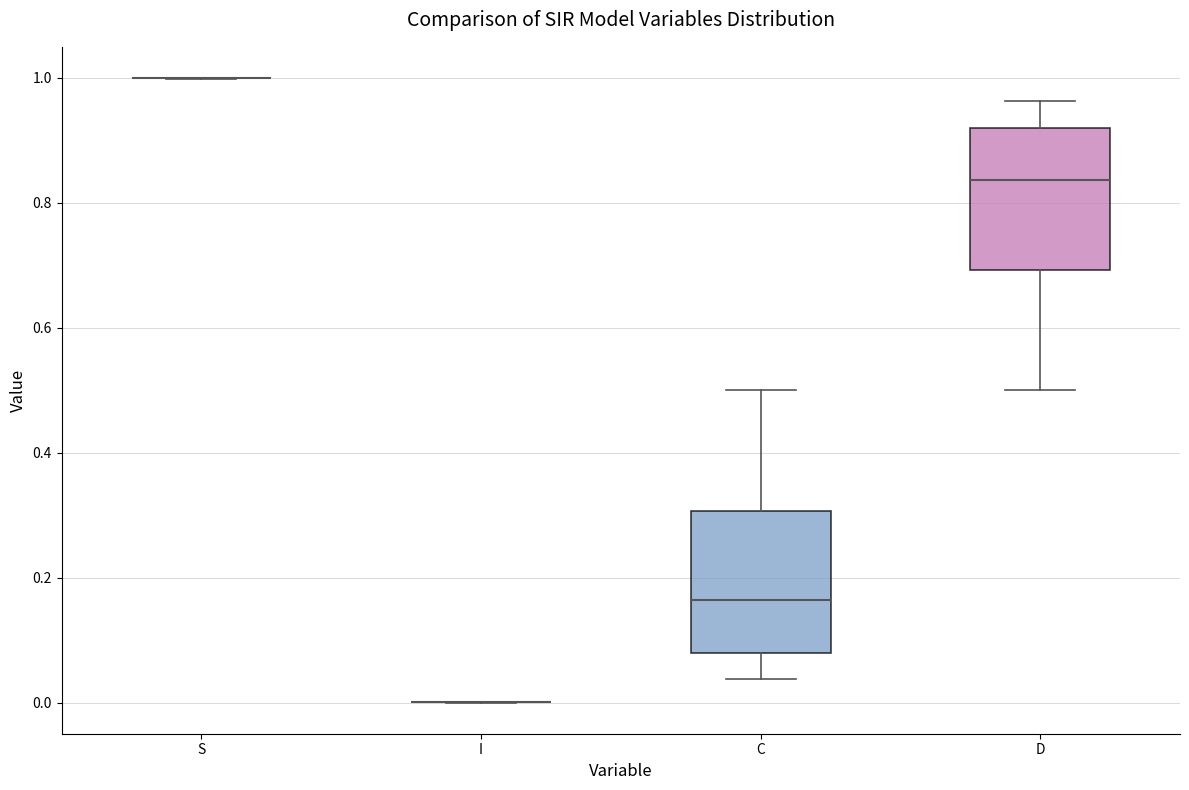

Reading left to right, transcribe this box plot: for each box, give where its median line is, the range the box spans, and where its two whiskers end, as read against the y-axis. The values are not printed on the chart, so give them approximately, as read against the axis.

S: box collapsed to a line at 1.00, whiskers 1.00 to 1.00
I: box collapsed to a line at 0.00, whiskers 0.00 to 0.00
C: median 0.16, box 0.08 to 0.30, whiskers 0.04 to 0.50
D: median 0.84, box 0.70 to 0.92, whiskers 0.50 to 0.96